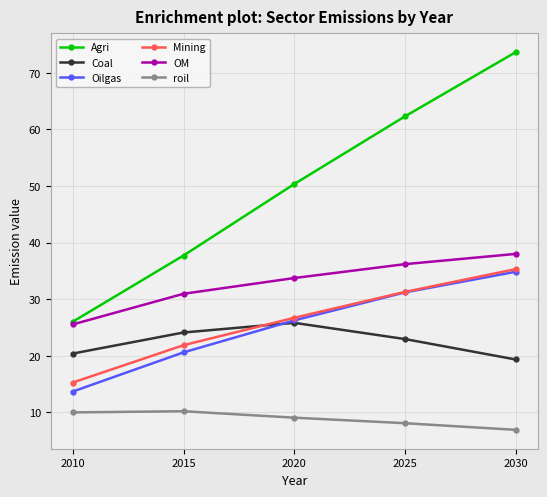

Which series ends up on top after the final intersection of Coal and Mining?

Mining